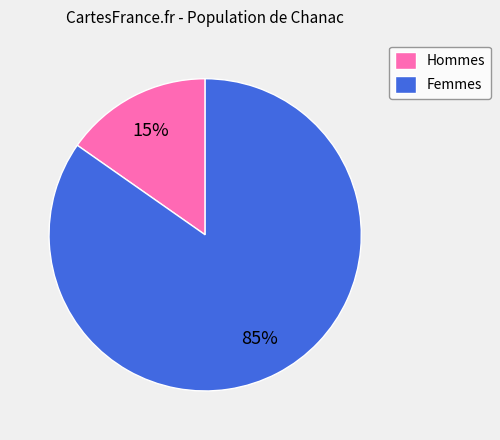

The Femmes slice represents 85% of the pie. True or false?

True